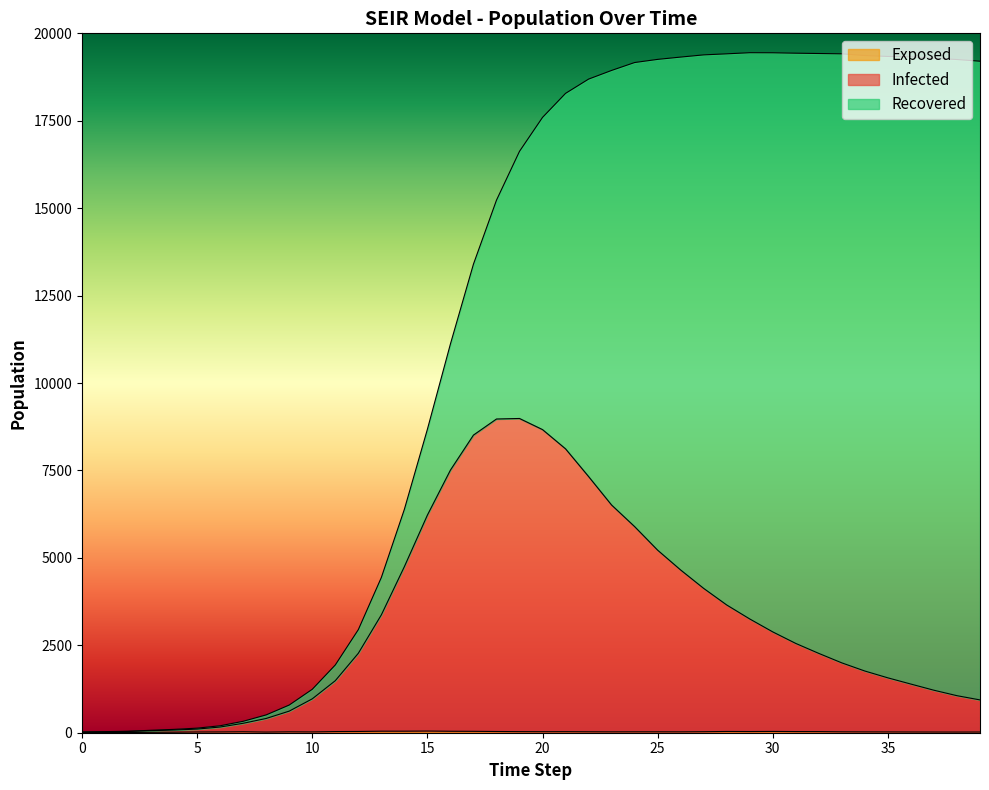

True or false: Exposed and Infected cross at least once.

False